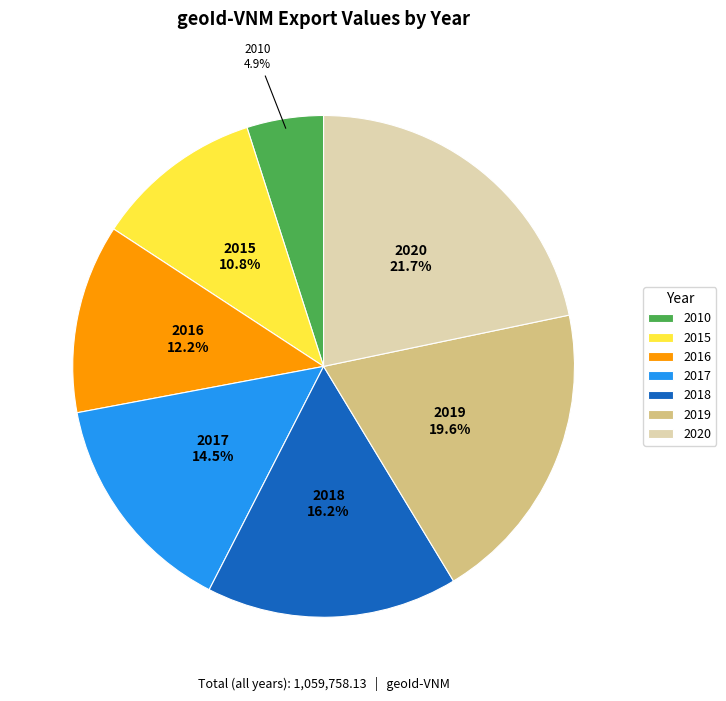

What is the ratio of the value at 2018 to the value at 2020?

0.7